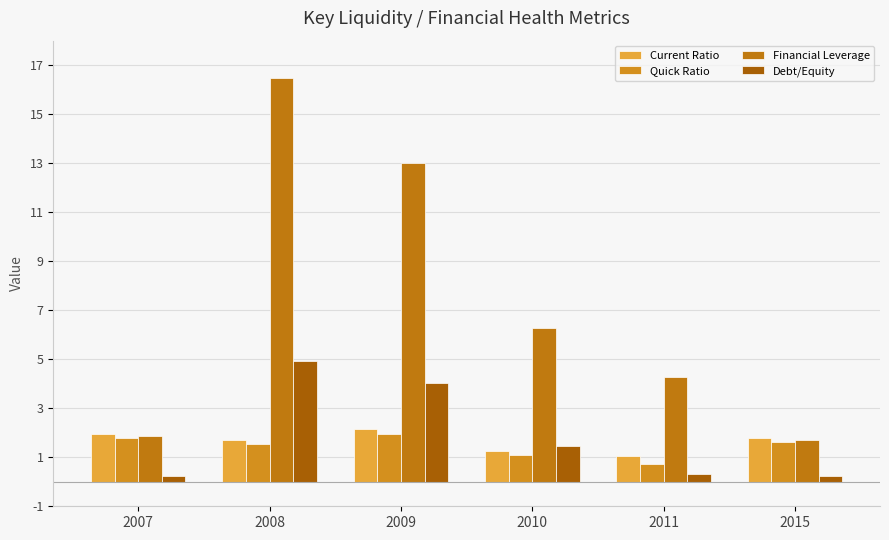

True or false: Debt/Equity has a value of 7.8 at 2008.

False